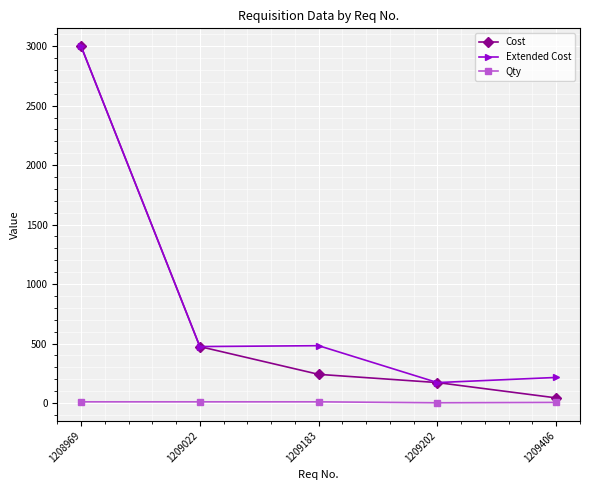

Rank the series at 1209406 from lowest to highest value.

Qty, Cost, Extended Cost